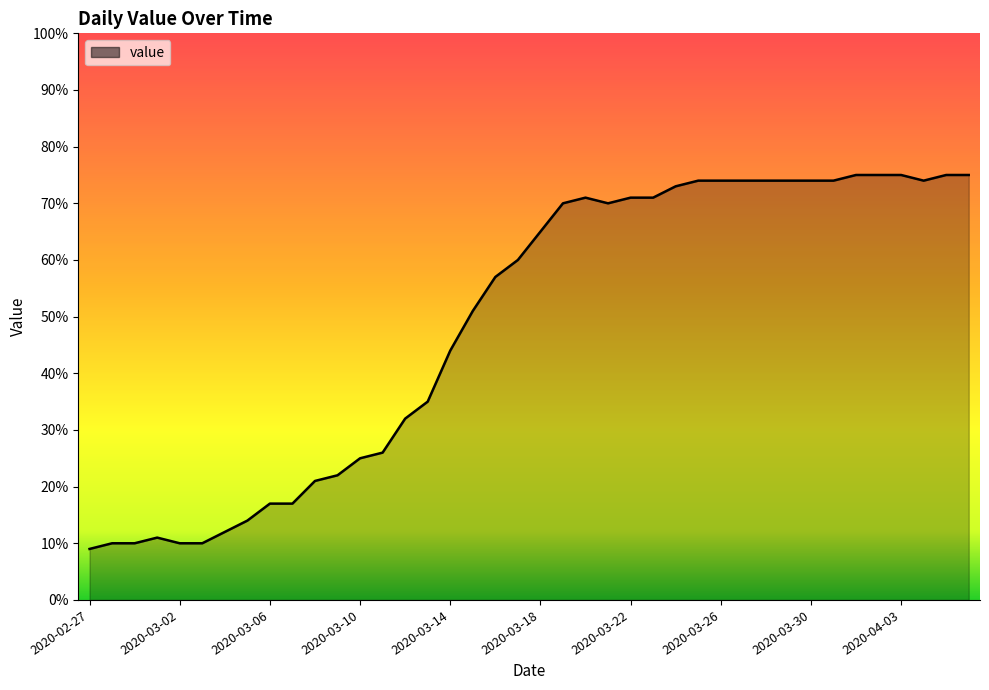

What is the smallest value displayed?

9